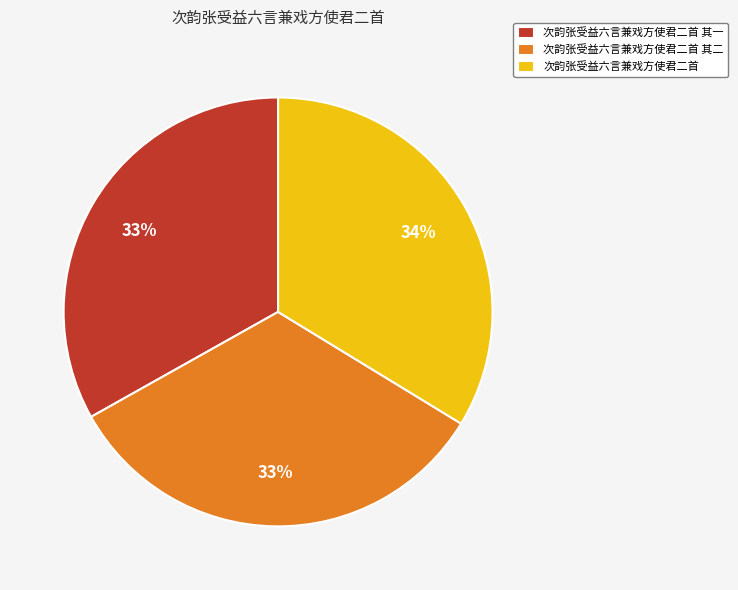

What is the ratio of the value at 次韵张受益六言兼戏方使君二首 其一 to the value at 次韵张受益六言兼戏方使君二首 其二?

1.0